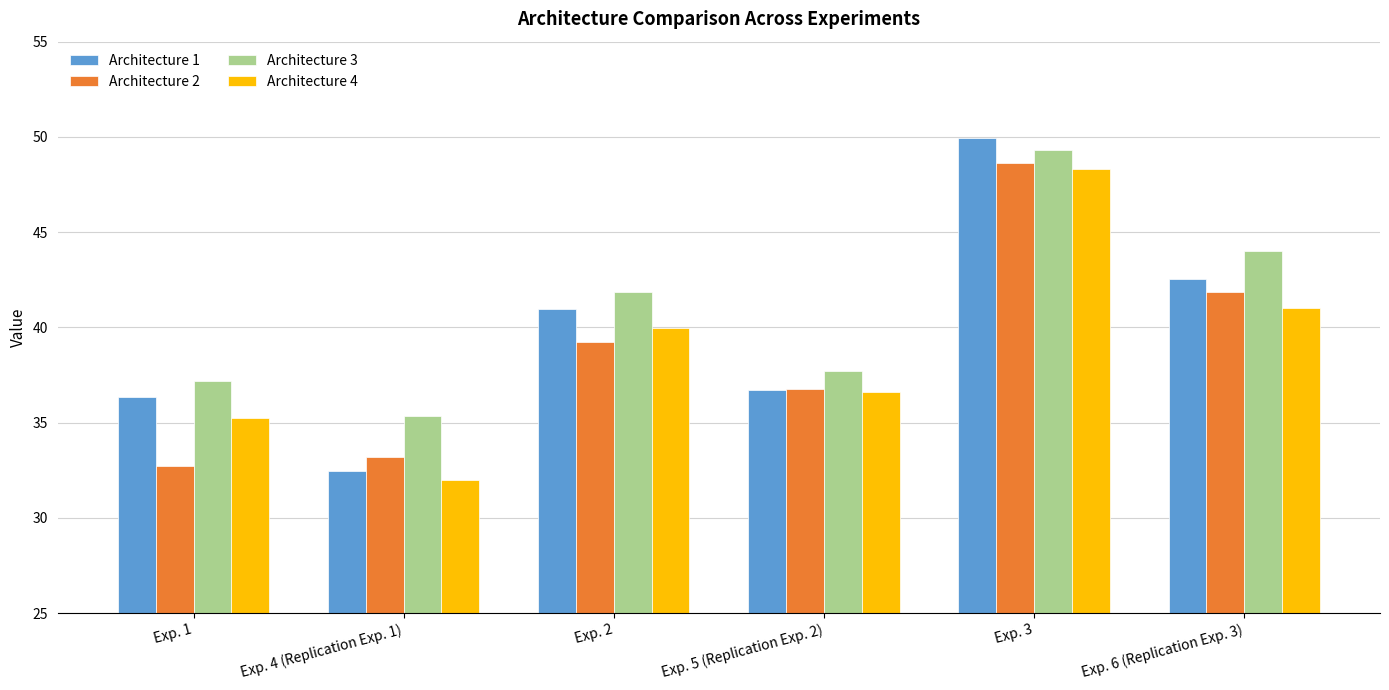

Does the chart contain stacked bars?

No